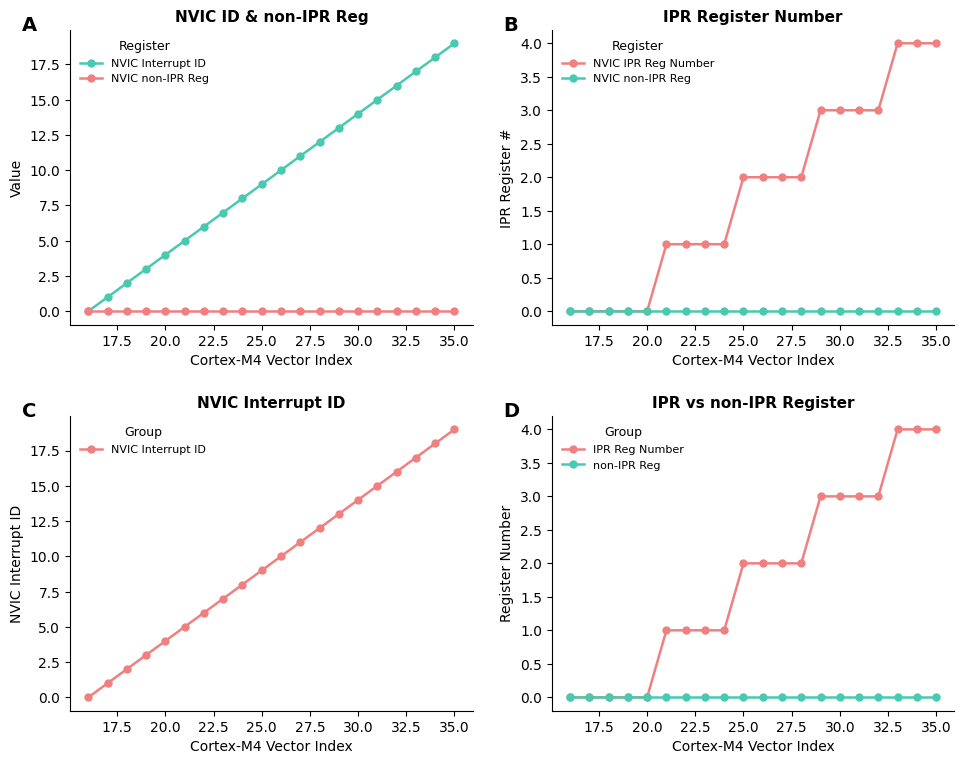

What is the difference between the second highest and minimum values in the NVIC Interrupt ID series?

18